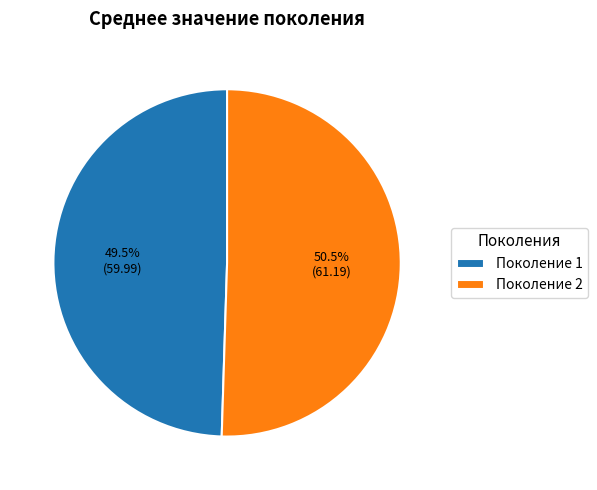

Which category has the biggest portion of the pie?

Поколение 2